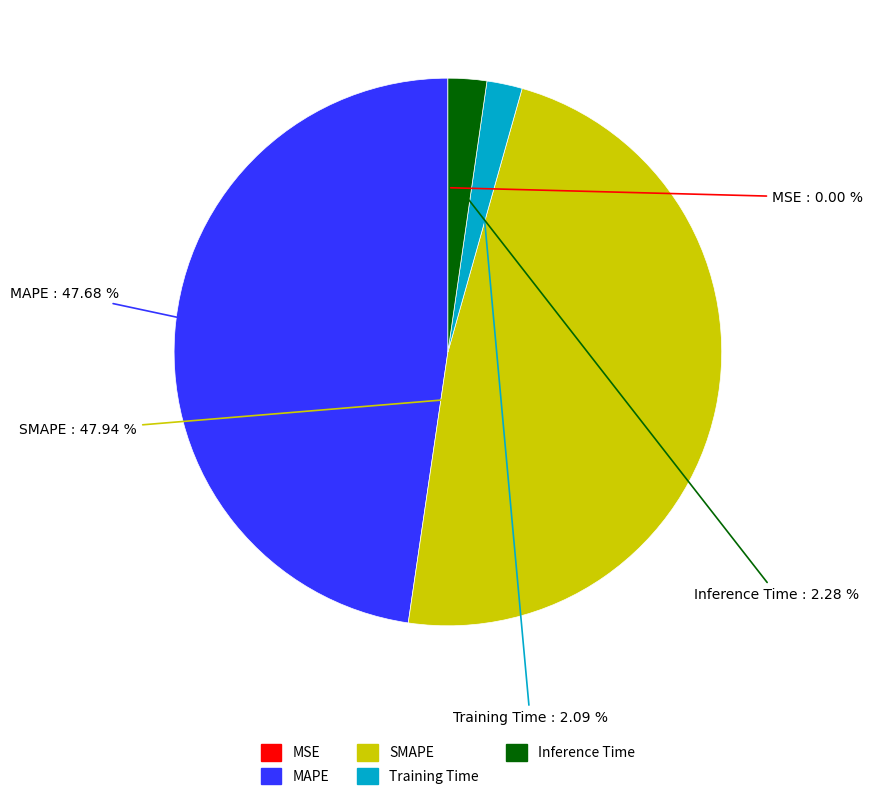

Which has a higher value, Inference Time or MAPE?

MAPE